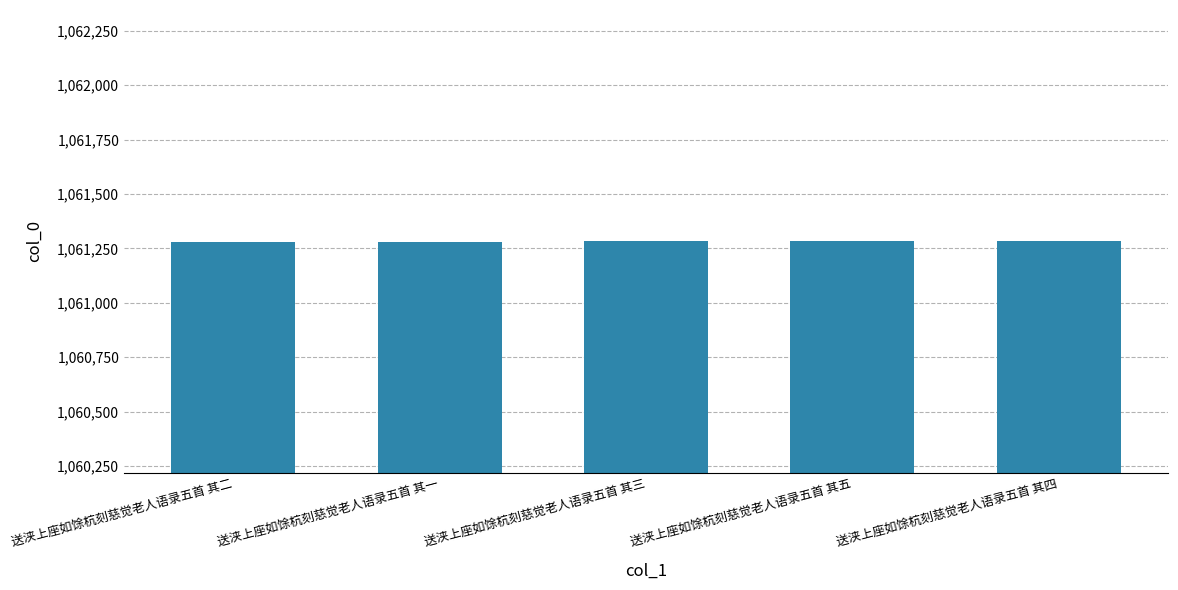

What position from the left is 送浃上座如馀杭刻慈觉老人语录五首 其三?

3